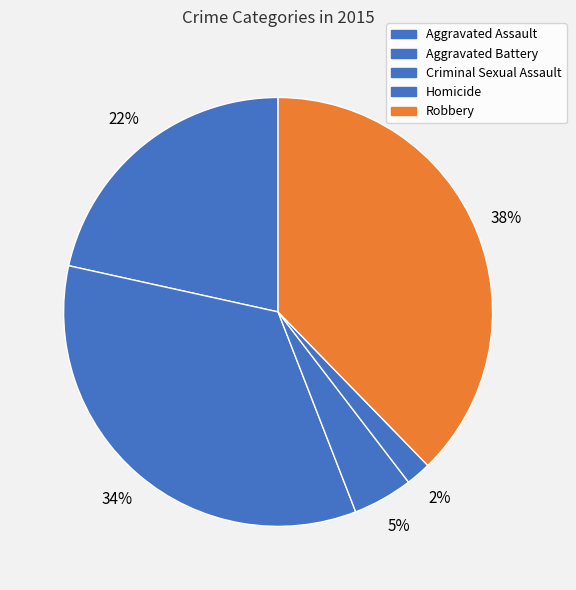

Does Aggravated Battery represent more than half of the total?

No